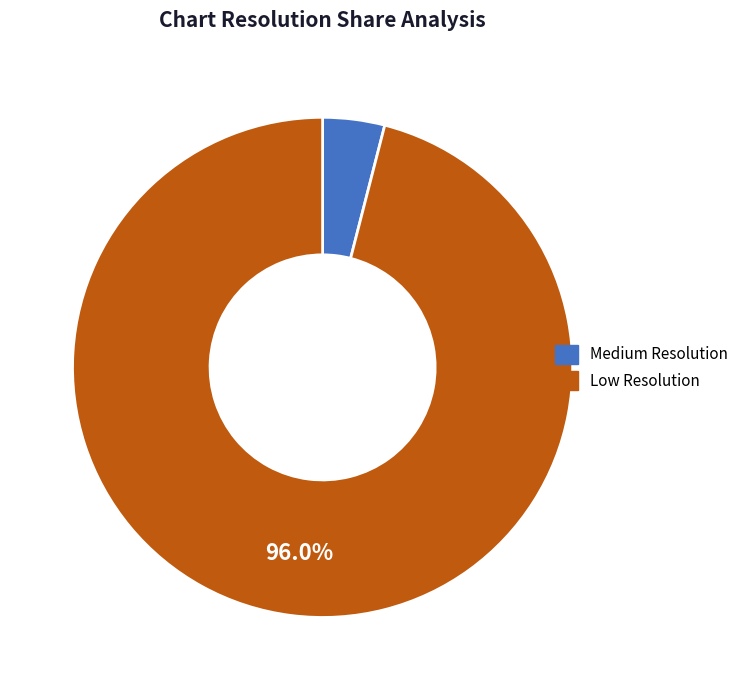

Count the number of slices in the pie.

2